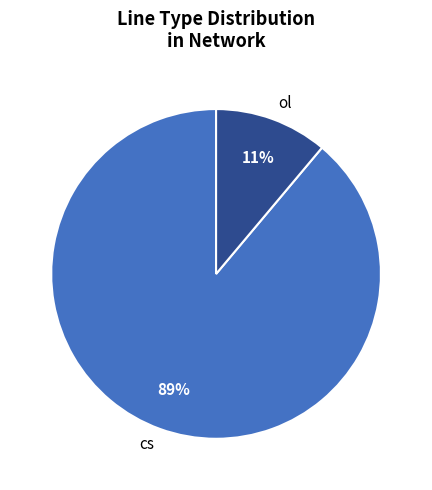

Which has a higher value, ol or cs?

cs